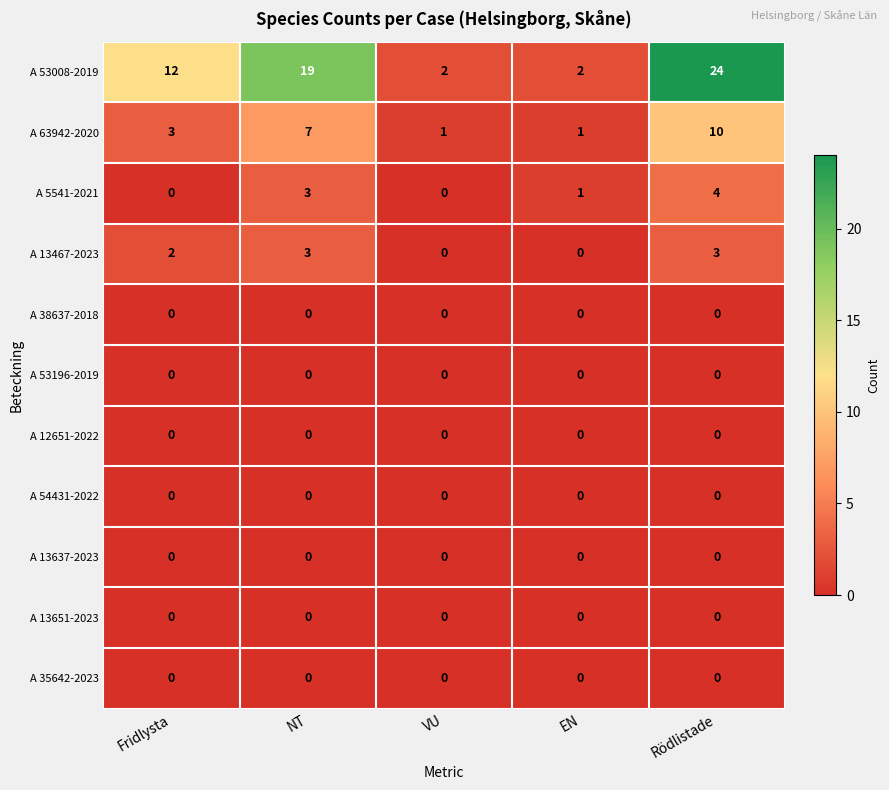

Count the A 5541-2021 values in the range 0 to 3.

4